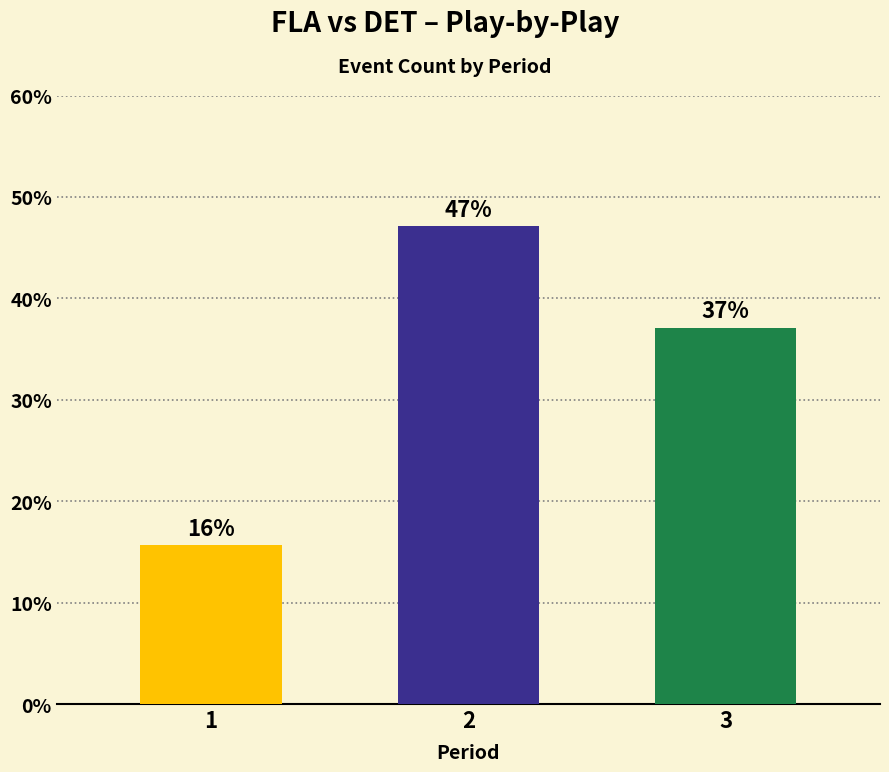

How many values are below 37?

1